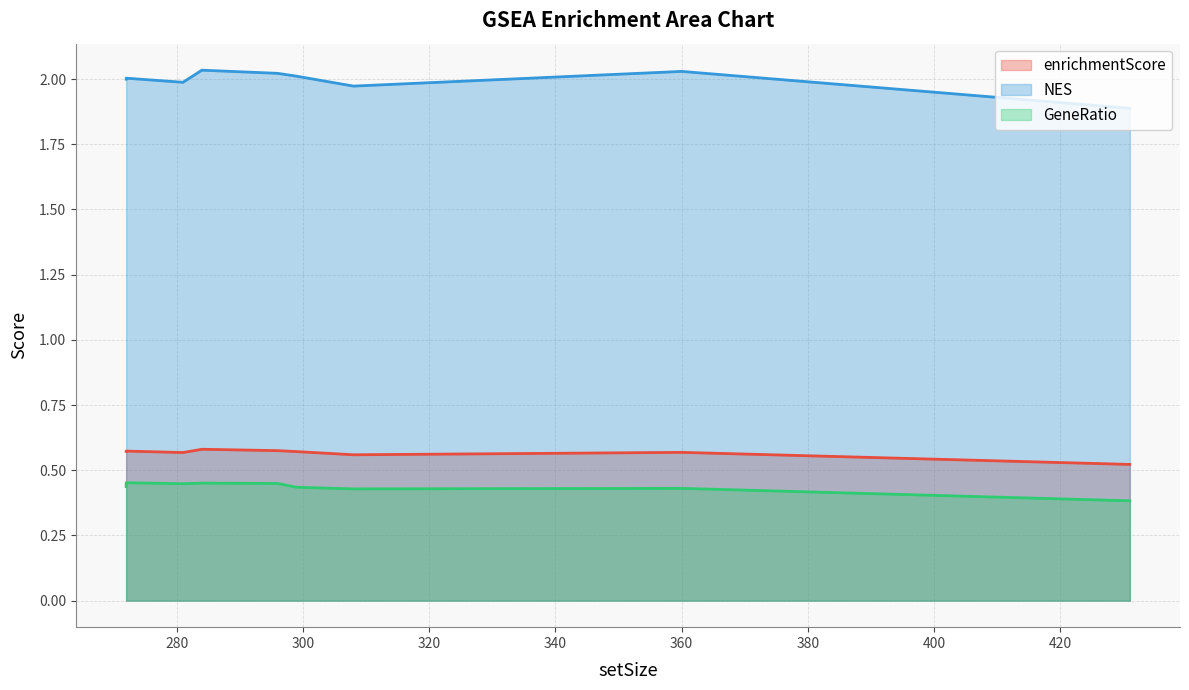

Rank the series at 296 from highest to lowest value.

NES, enrichmentScore, GeneRatio